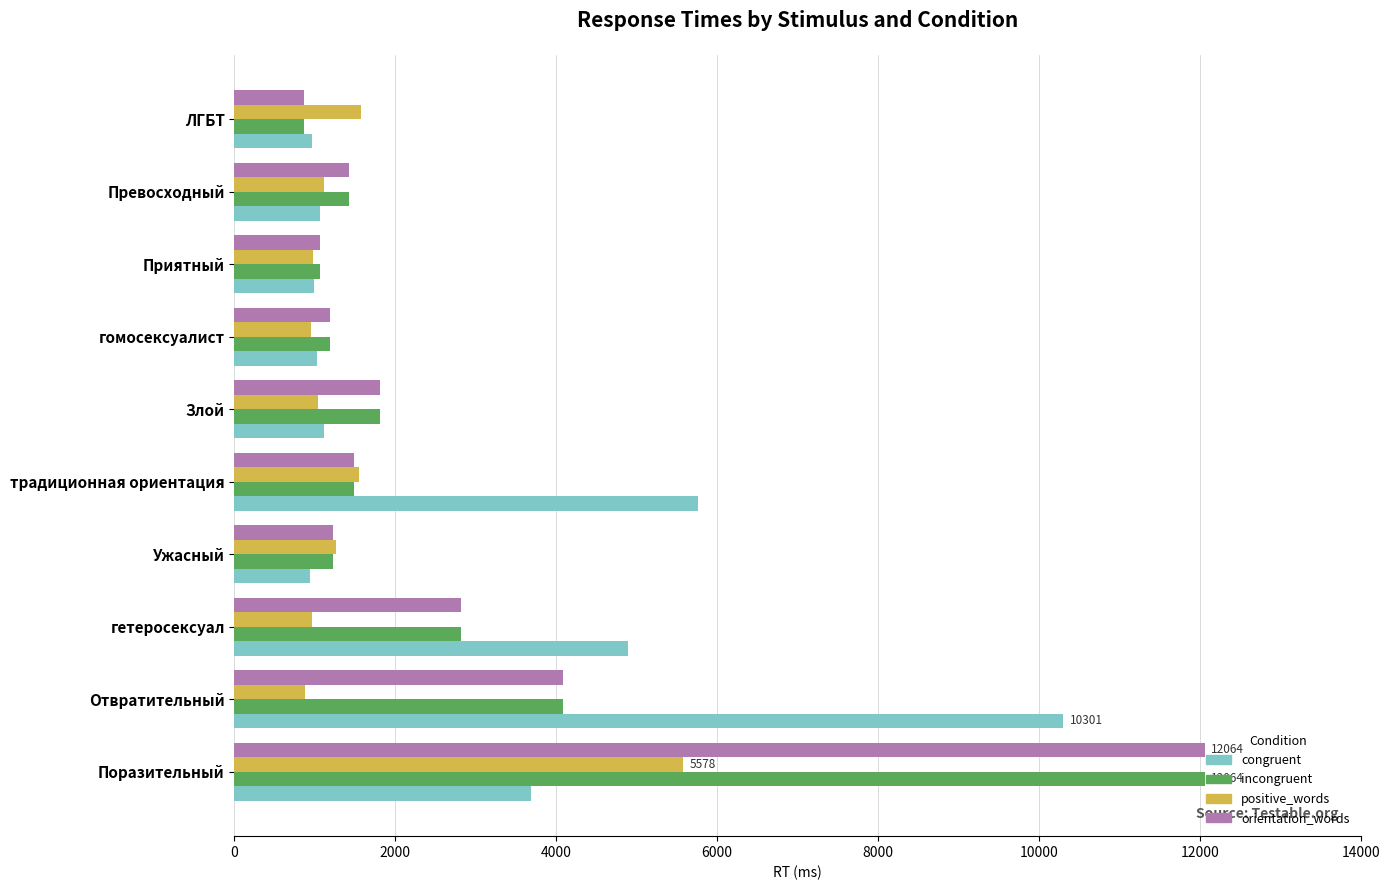

What is the maximum value shown in the chart?

12064